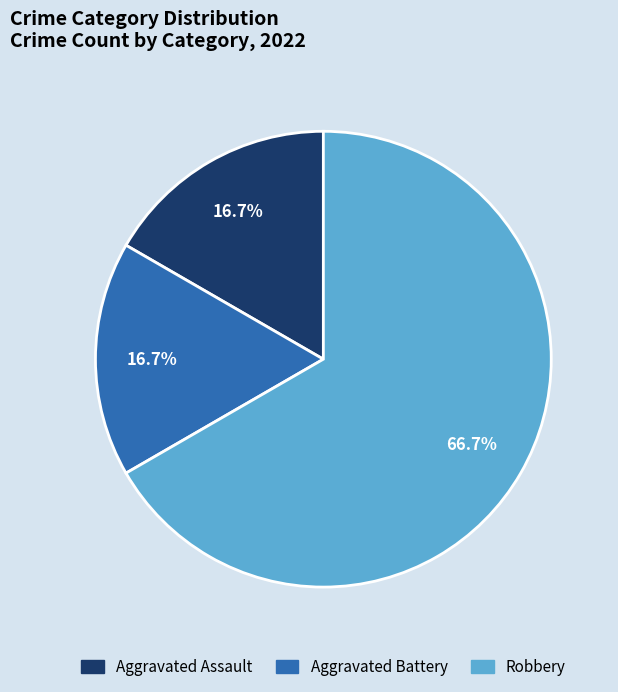

Does Robbery account for over 50% of the chart?

Yes